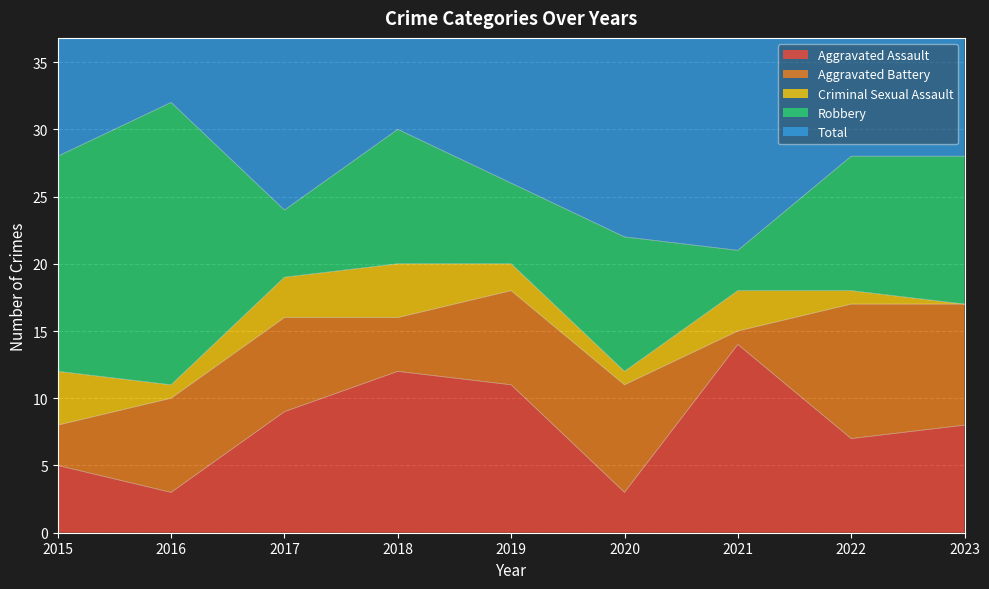

What is the value of the Aggravated Assault point at the 4th from the left?

12